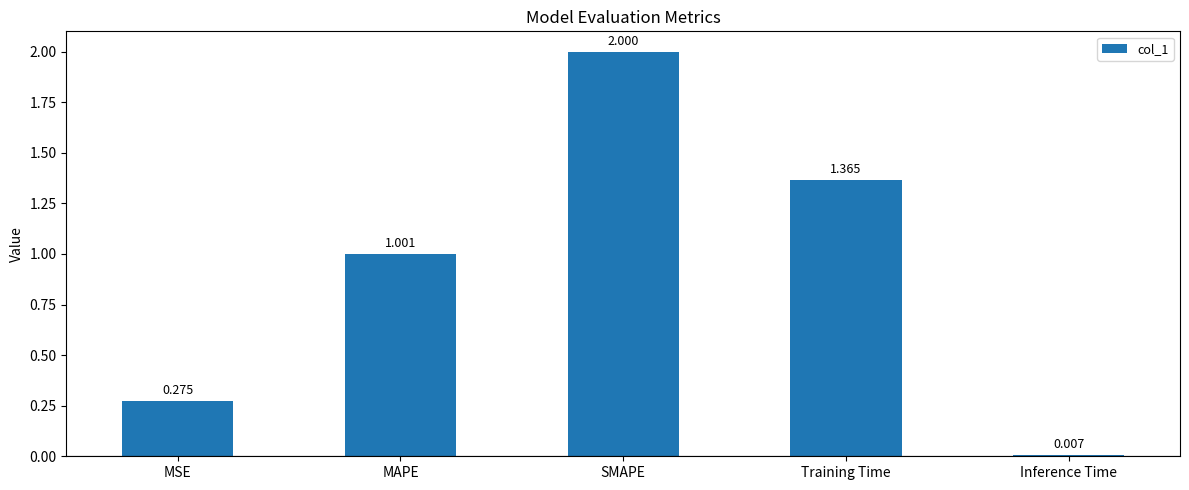

At which category does the chart reach its minimum across all series?

Inference Time